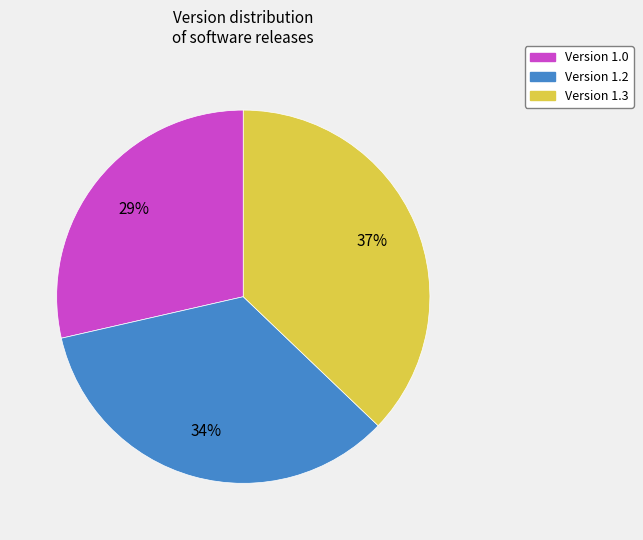

True or false: Version 1.2 accounts for 34% of the total.

True